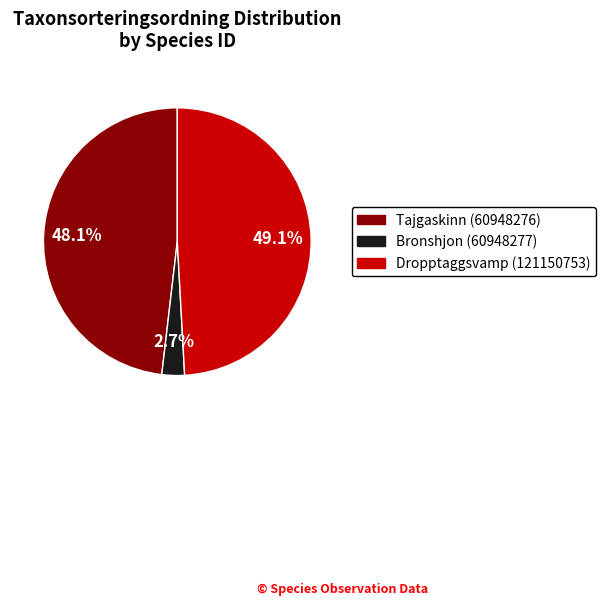

How many slices are in this pie chart?

3